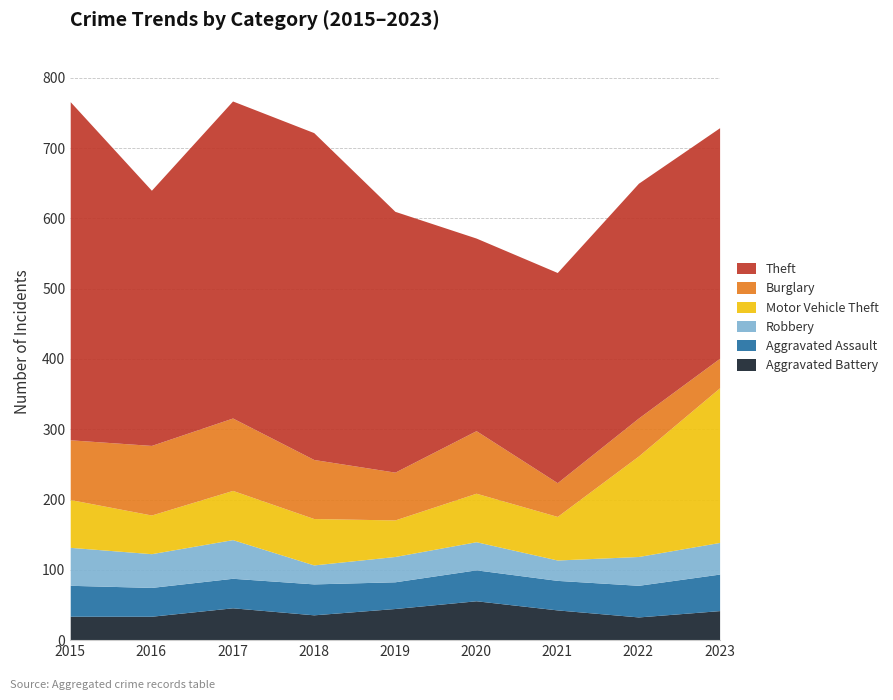

How many lines are shown in the chart?

6